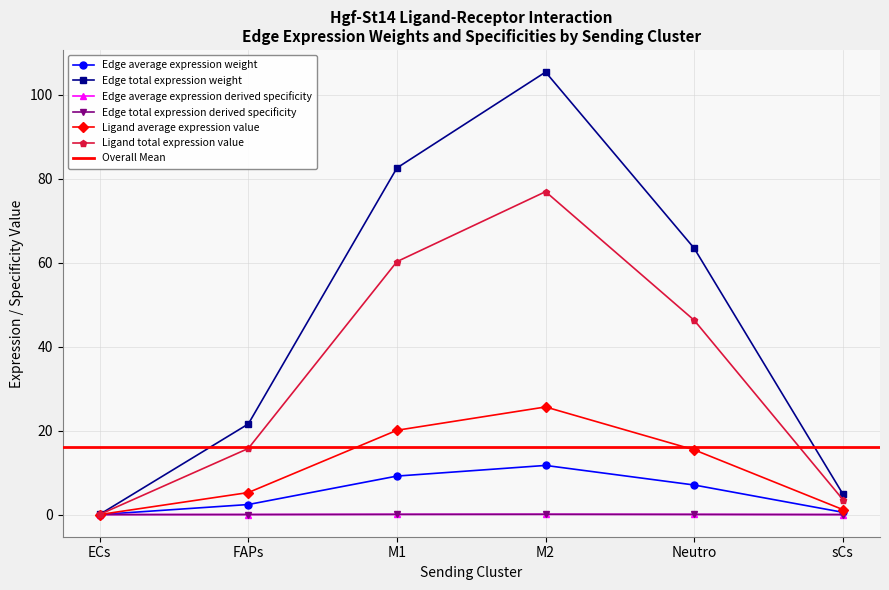

At how many categories does at least one series exceed 52?

3